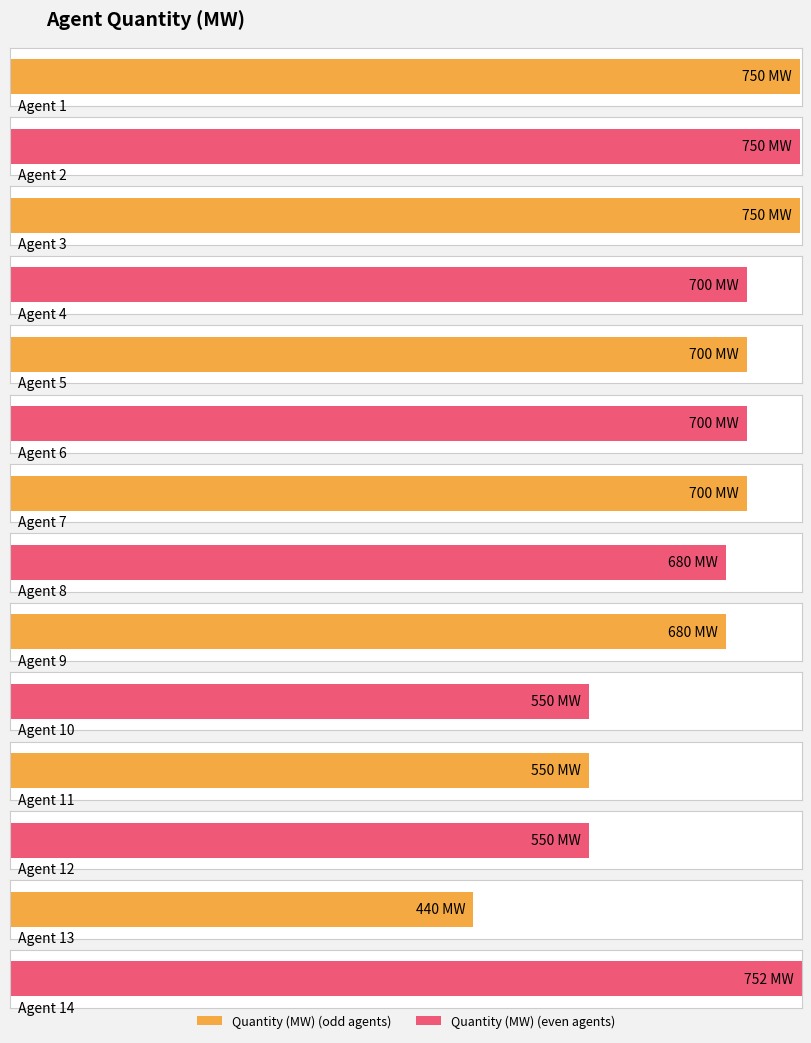

What is the difference between the values at Agent 4 and Agent 12?

150